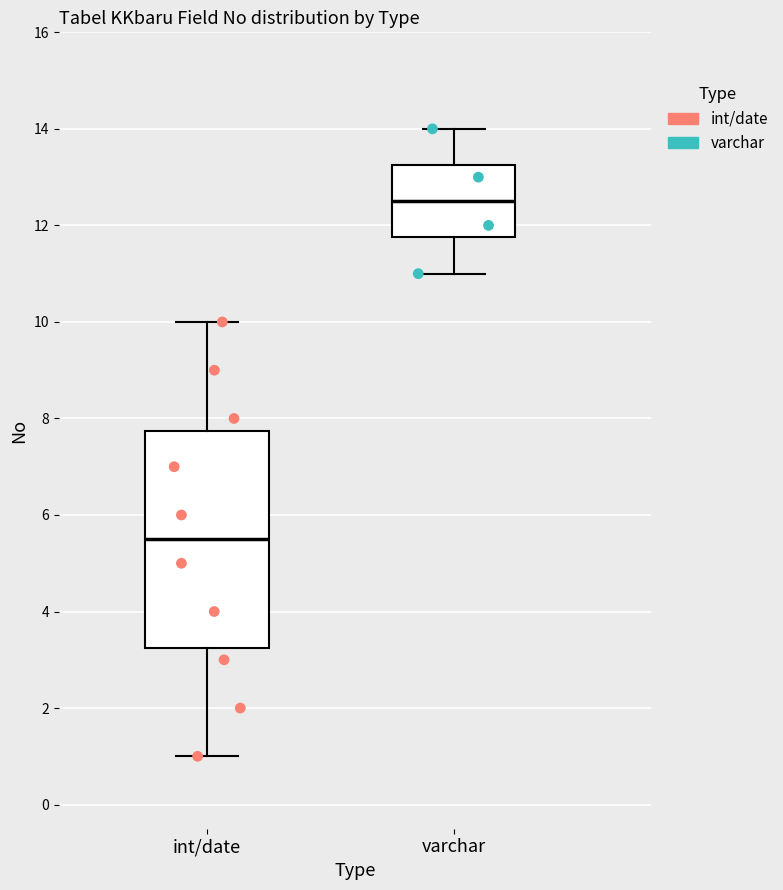

Reading left to right, read every box against the y-axis: the position of its median line, the range the box covers, and the ends of its whiskers. The values are not printed on the chart, so give them approximately, as read against the axis.

int/date: median 5.6, box 3.2 to 7.8, whiskers 1.0 to 10.0
varchar: median 12.6, box 11.8 to 13.2, whiskers 11.0 to 14.0